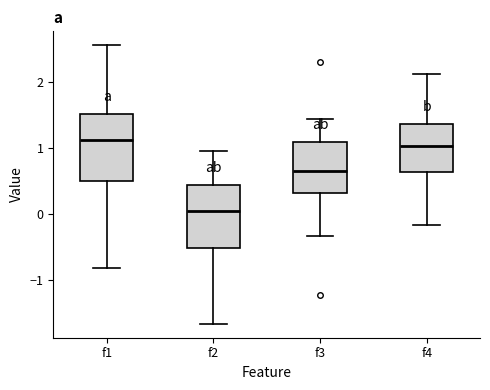

Reading left to right, transcribe this box plot: for each box, give where its median line is, the range the box spans, and where its two whiskers end, as read against the y-axis. The values are not printed on the chart, so give them approximately, as read against the axis.

f1: median 1.1, box 0.5 to 1.5, whiskers -0.8 to 2.6
f2: median 0.0, box -0.5 to 0.4, whiskers -1.7 to 0.9
f3: median 0.6, box 0.3 to 1.1, whiskers -0.3 to 1.4
f4: median 1.0, box 0.6 to 1.4, whiskers -0.2 to 2.1